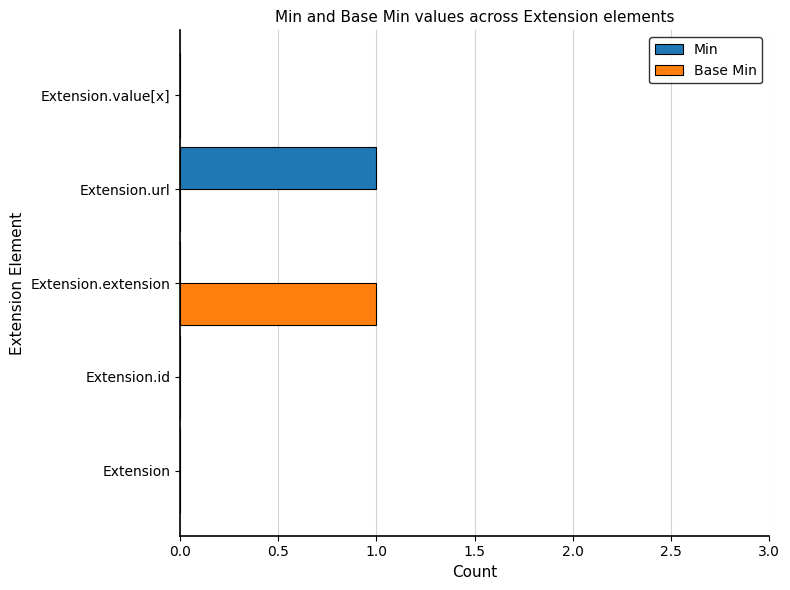

Which category has the highest value in the Min series?

Extension.url